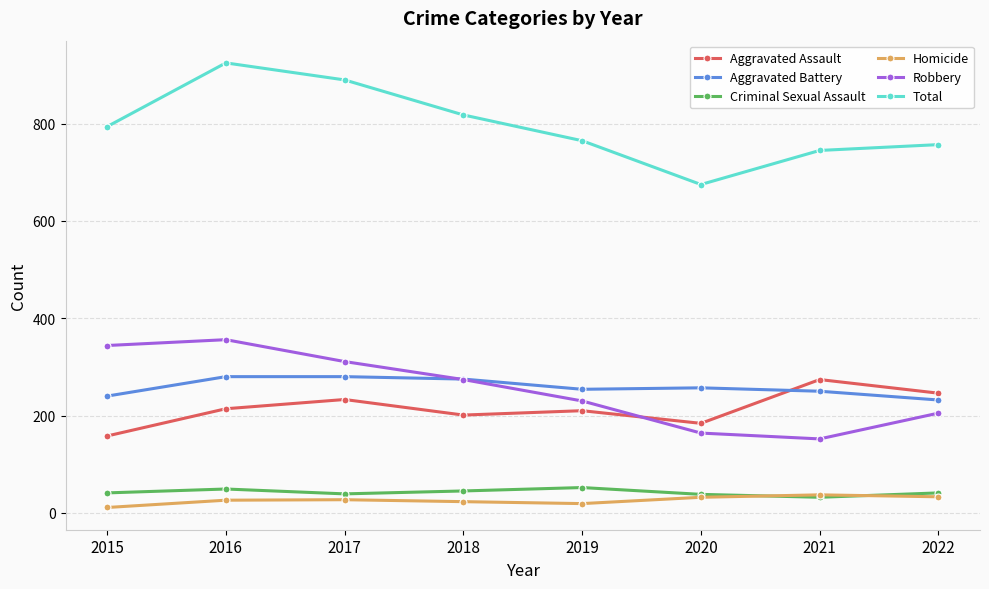

Is it true that Aggravated Assault equals 201 at 2018?

True